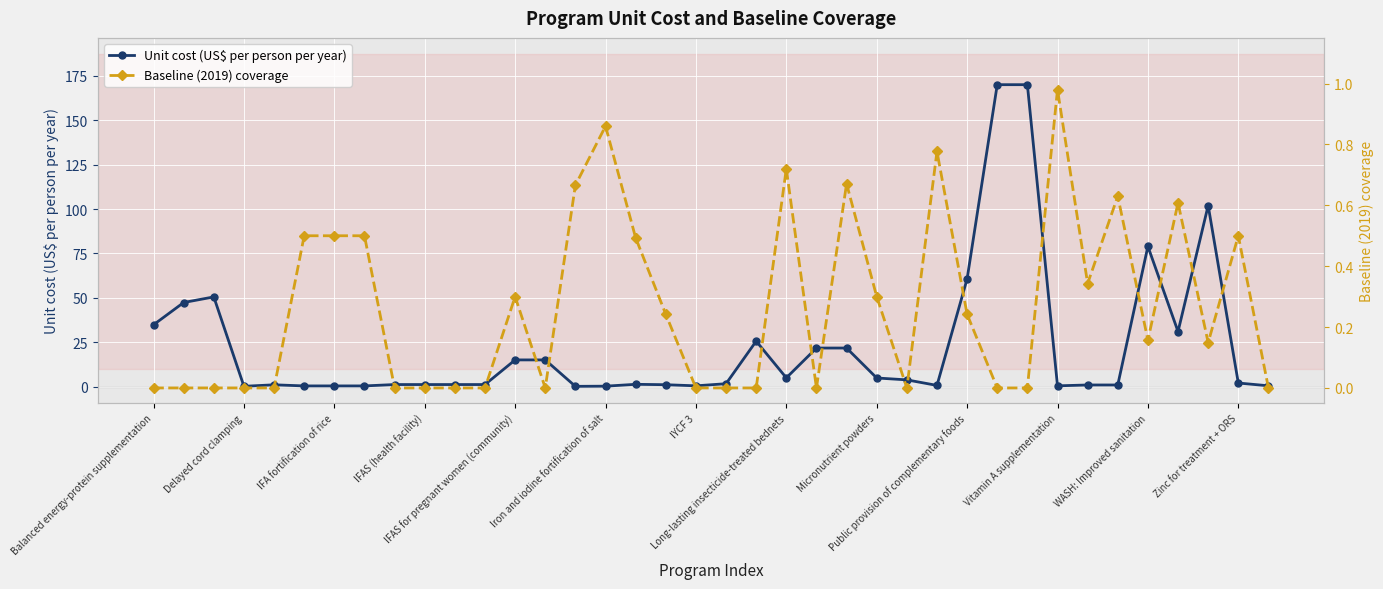

True or false: Baseline (2019) coverage and Unit cost (US$ per person per year) cross at least once.

True